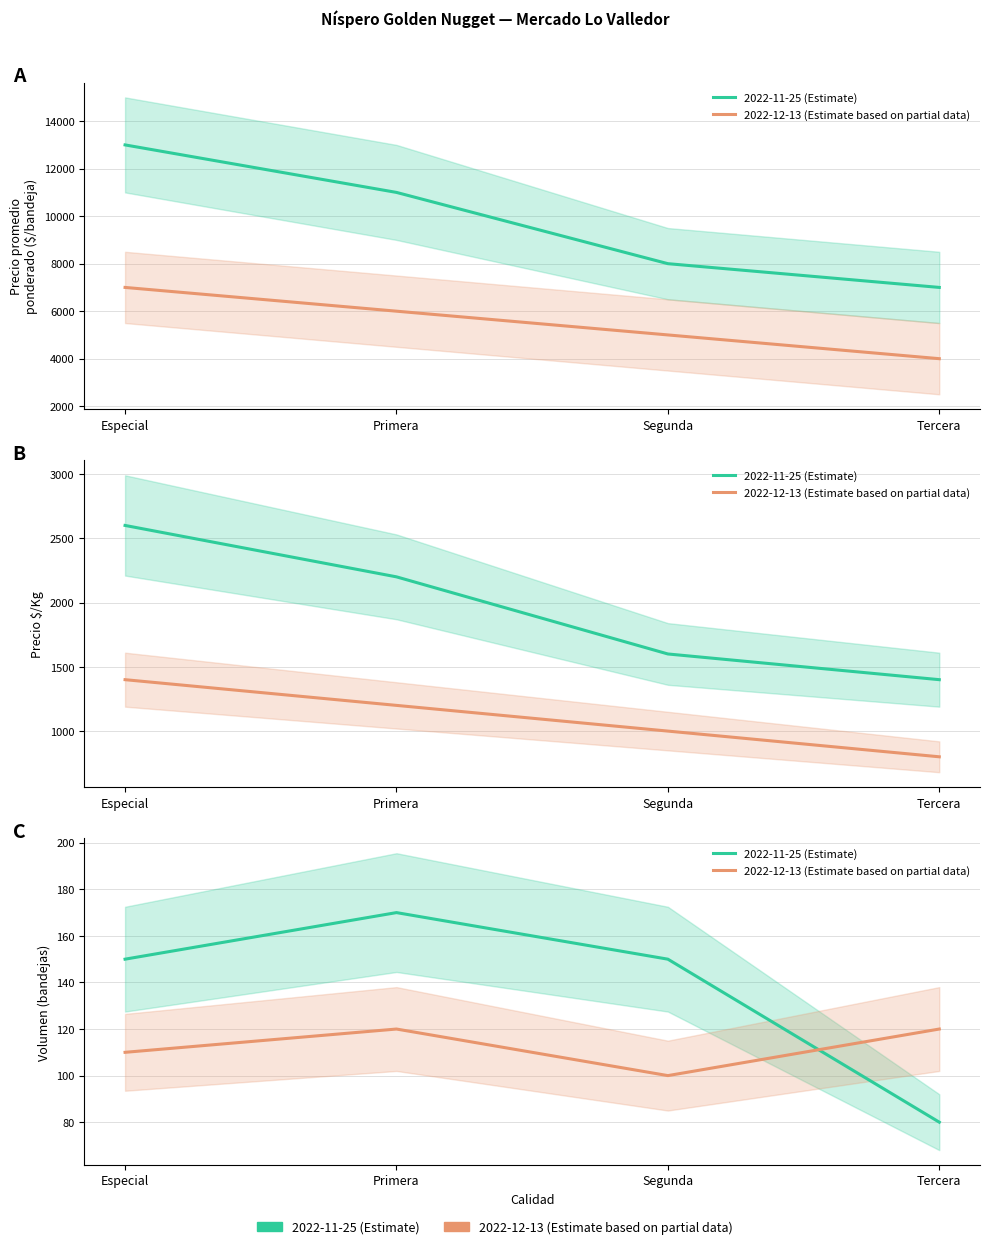

Rank the series at Segunda from highest to lowest value.

2022-11-25 (Estimate), 2022-12-13 (Estimate based on partial data)